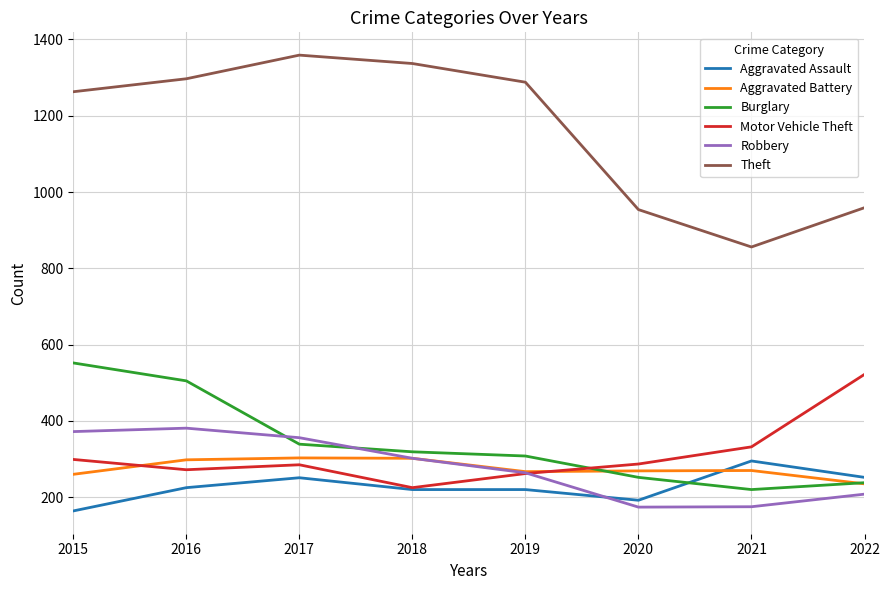

Is the value of Burglary at 2015 greater than the value of Theft at 2022?

No